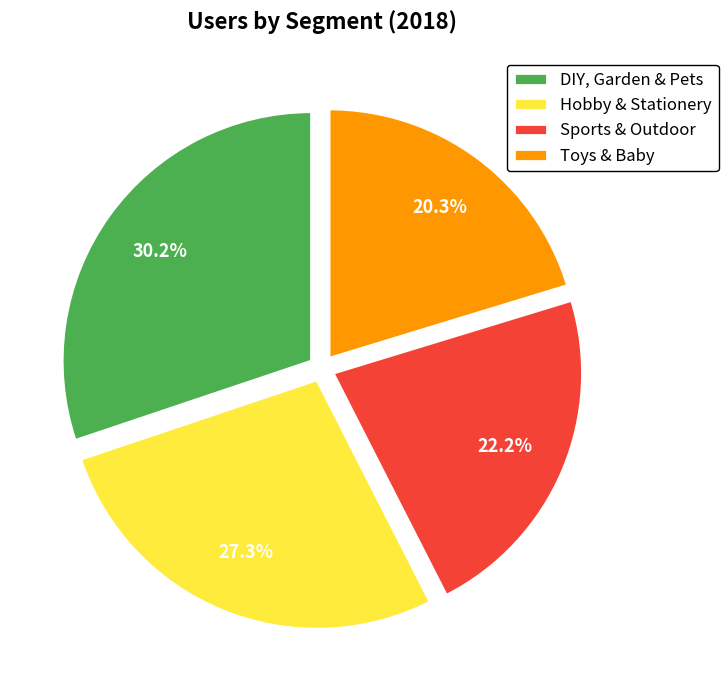

Does any single category account for the majority?

No